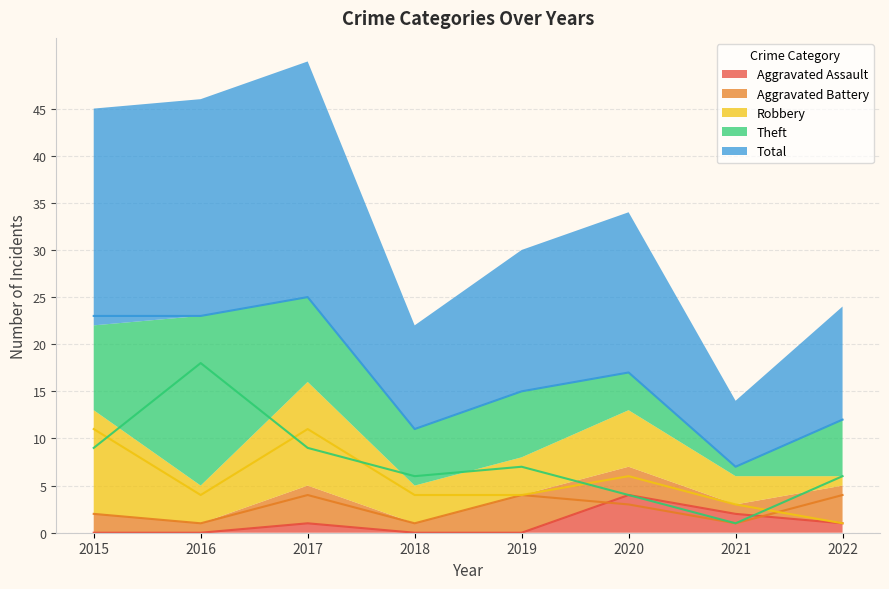

How many data points in Aggravated Battery are above 3?

3